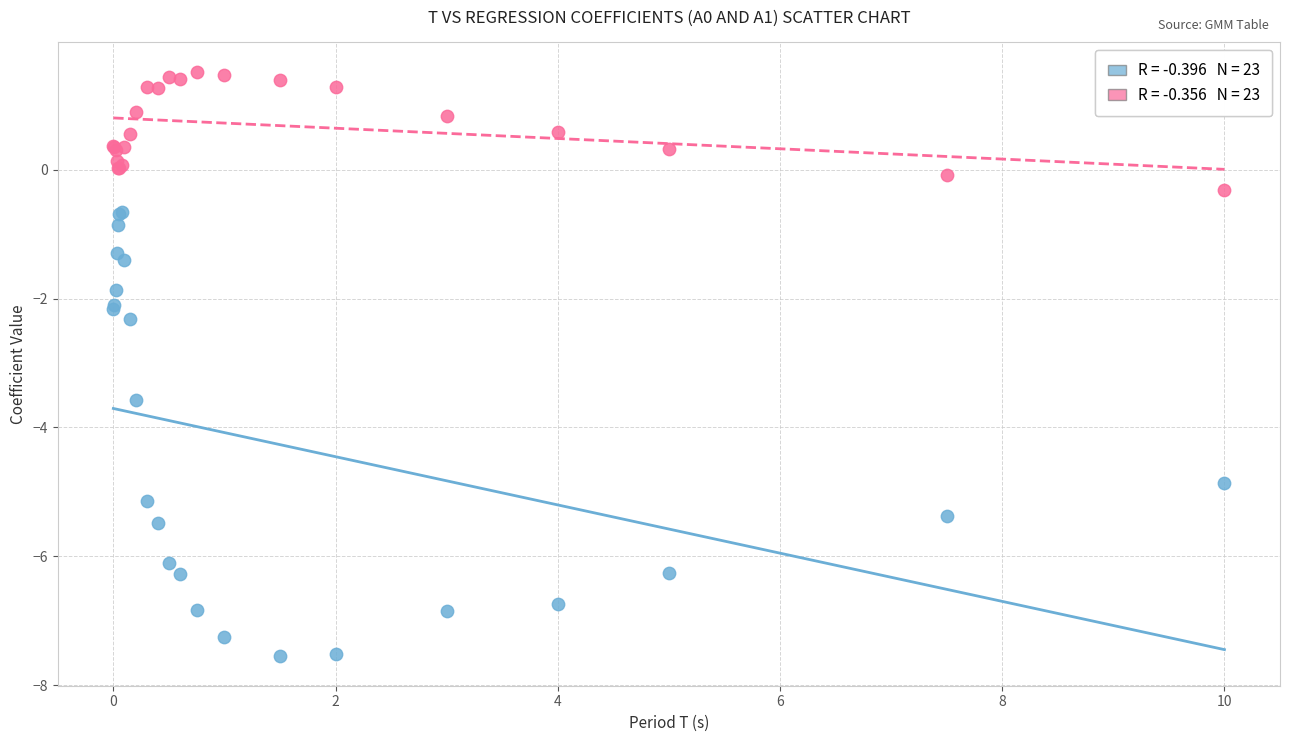

Across all series, what Y value is closest to -3?

-3.6